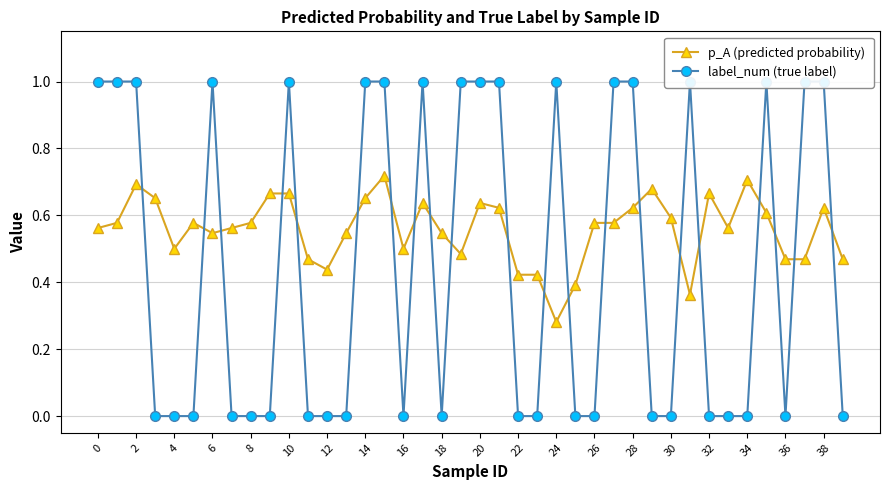

List the series in order of their overall mean, lowest first.

label_num (true label), p_A (predicted probability)